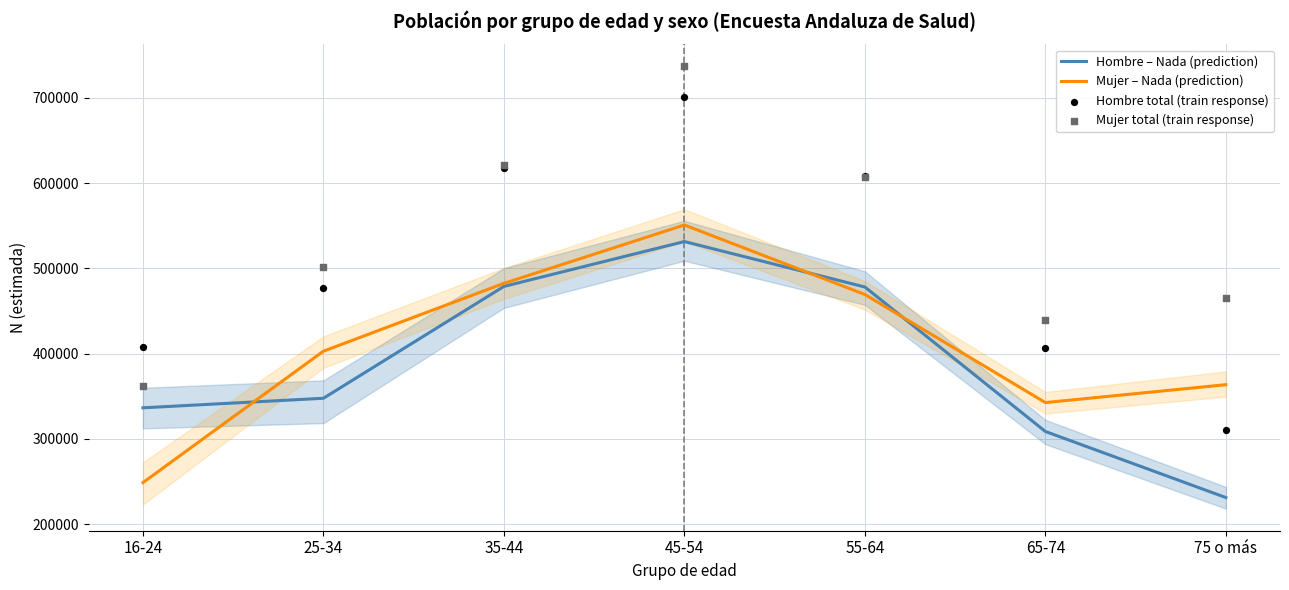

What are all the series names shown in the legend?

Hombre – Nada (prediction), Mujer – Nada (prediction), Hombre total (train response), Mujer total (train response)